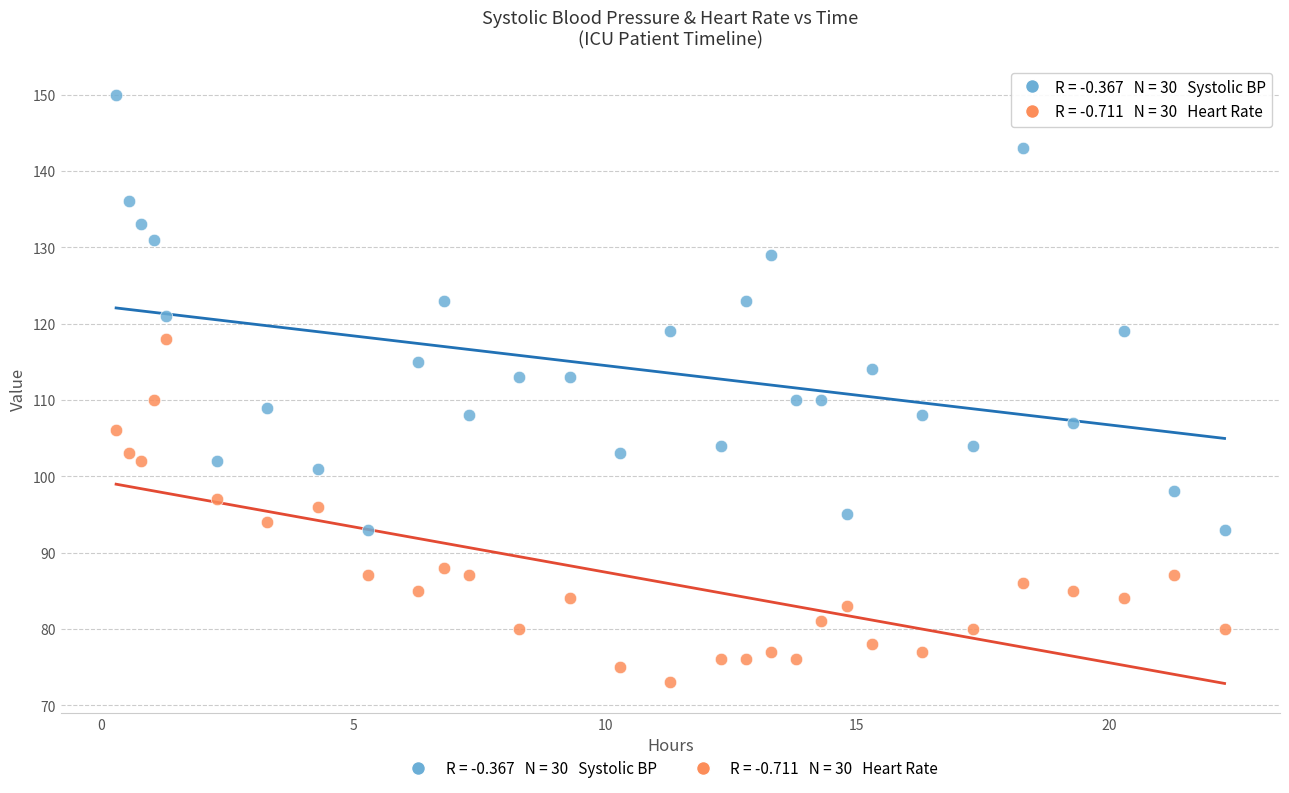

Across all data points, what is the range of Y values (max minus min)?

77